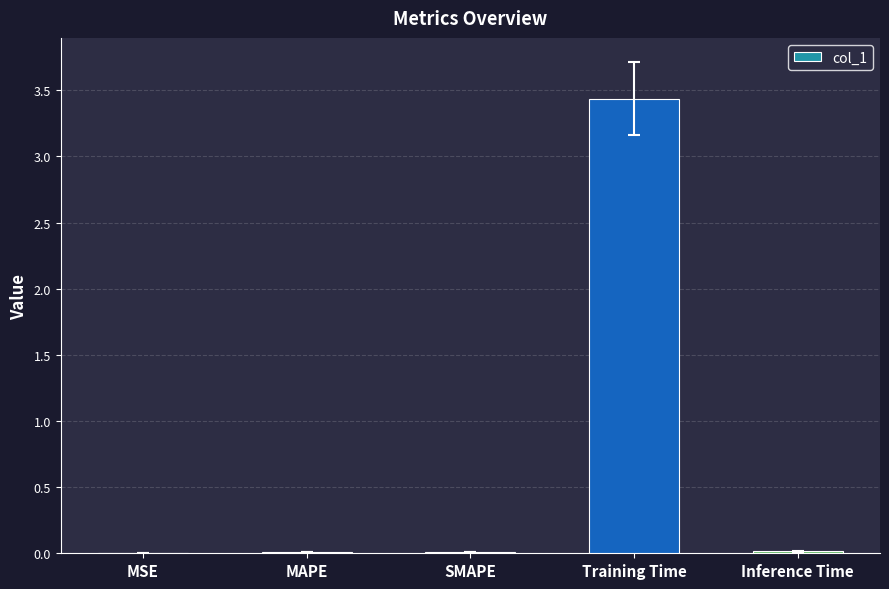

What is the maximum value shown in the chart?

3.4